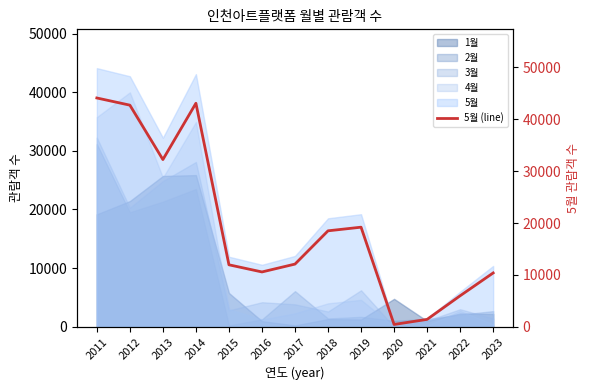

True or false: the data shows 1428 at 2021.

True